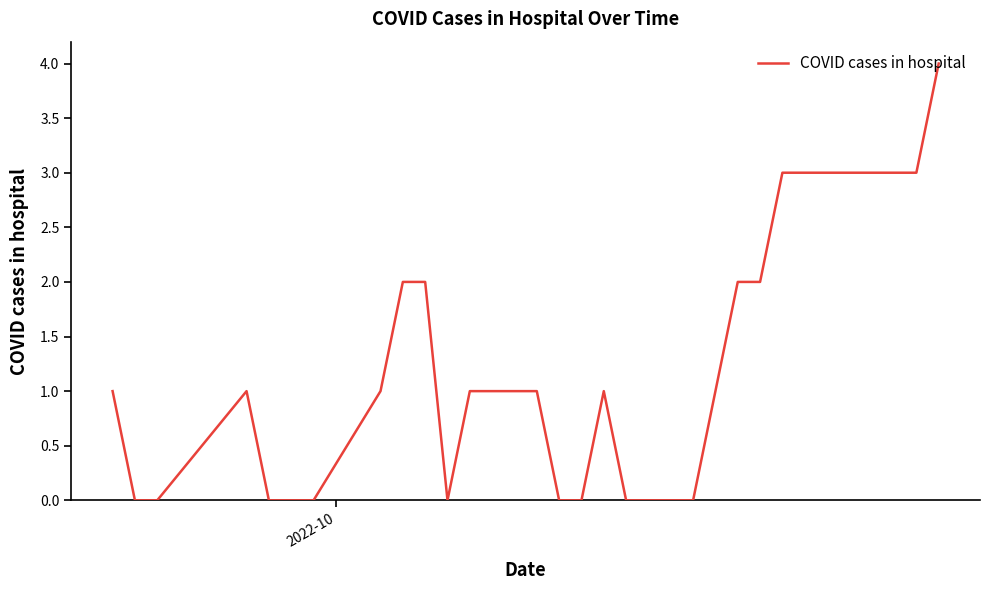

What is the difference between the maximum and minimum values?

4